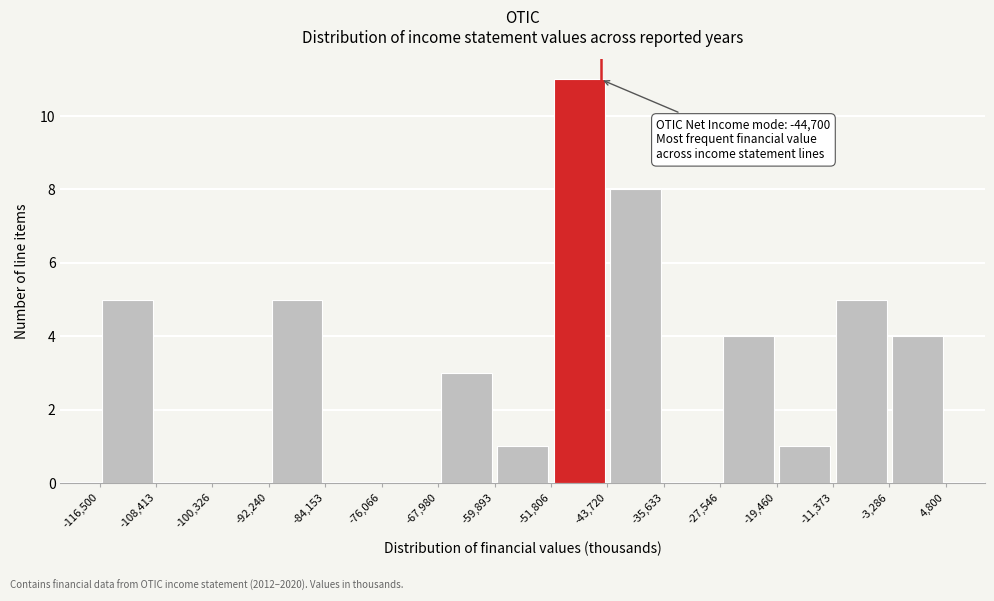

Which range on the x-axis has the tallest bar?

-51,806 to -43,720